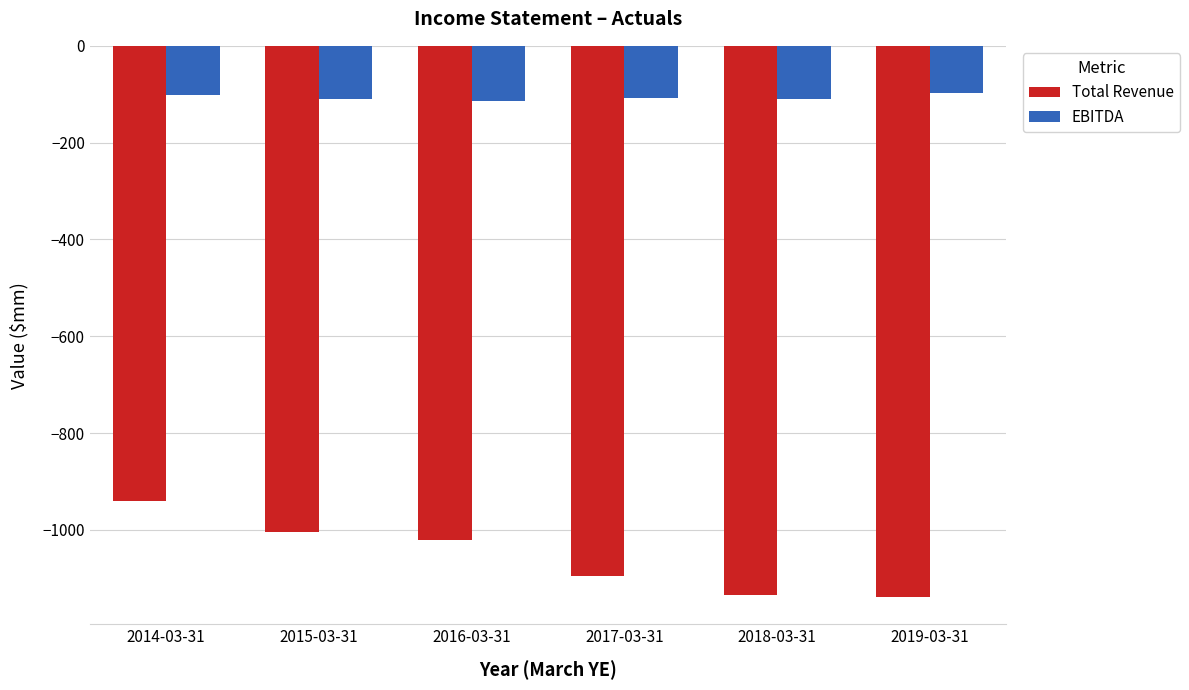

Is it true that EBITDA equals -36.0 at 2015-03-31?

False